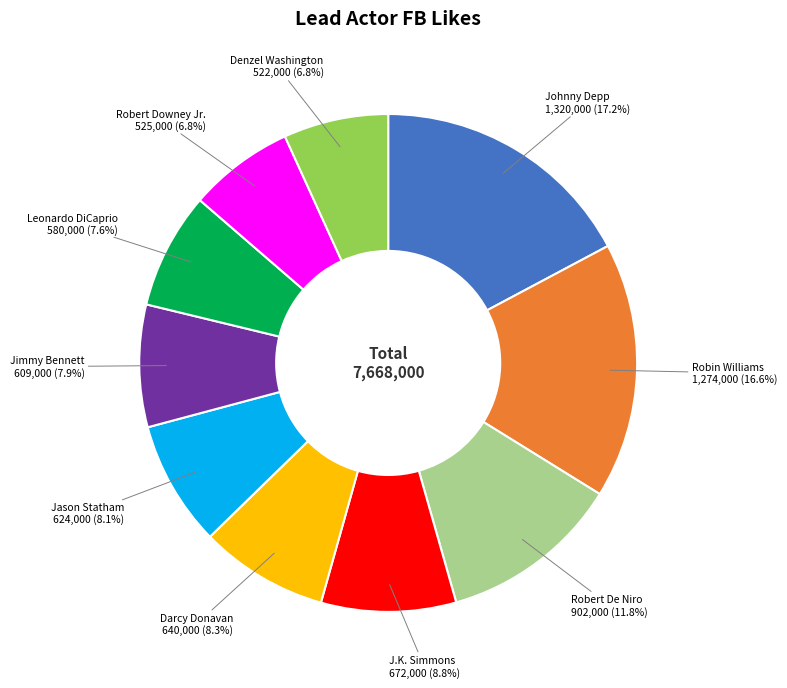

To the nearest percent, what is the difference between the Robert Downey Jr. and Jason Statham slice percentages?

1%